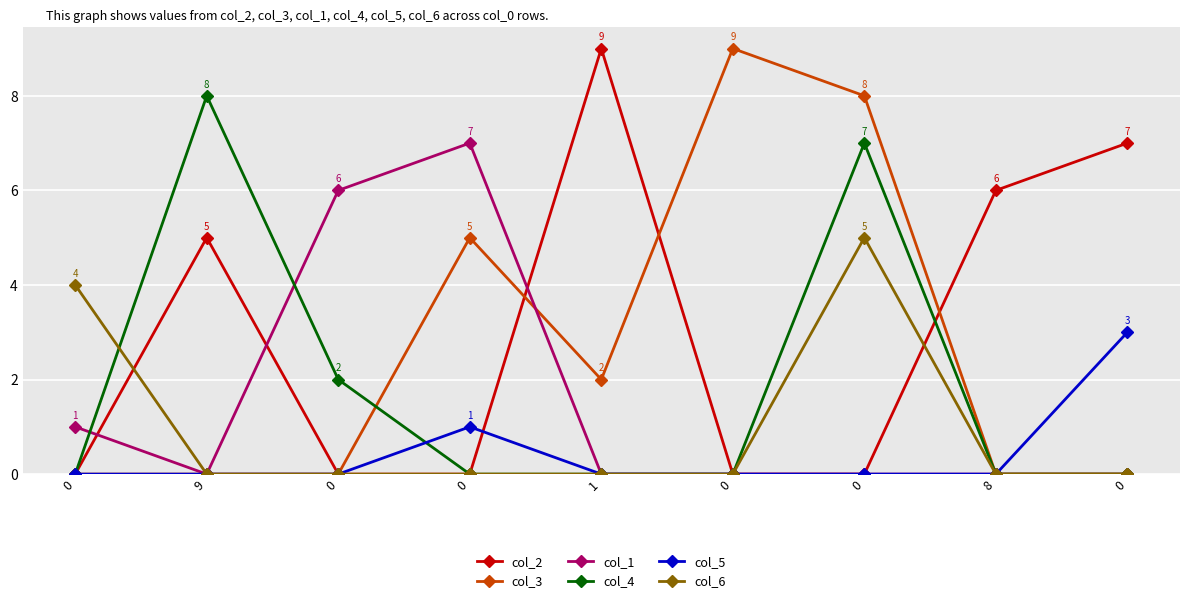

Which series changed the most between 8 and 0?

col_5